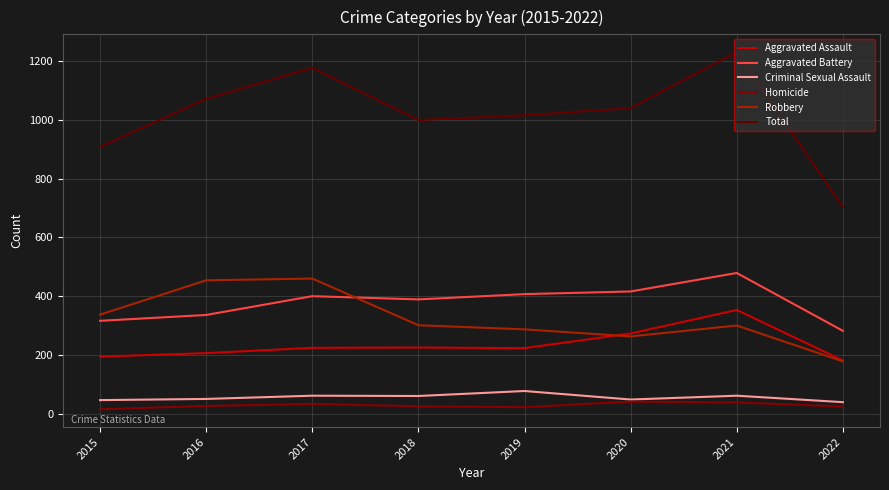

List the labels in order of Criminal Sexual Assault value, largest first.

2019, 2017, 2021, 2018, 2016, 2020, 2015, 2022